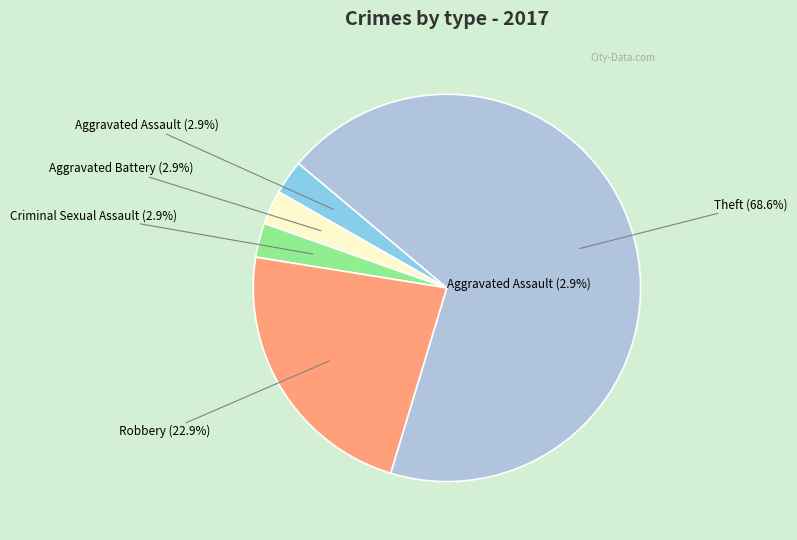

Is it true that Aggravated Battery is 11% of the pie?

False